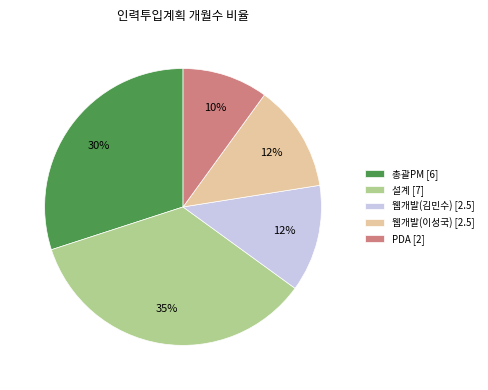

How many slices are in this pie chart?

5